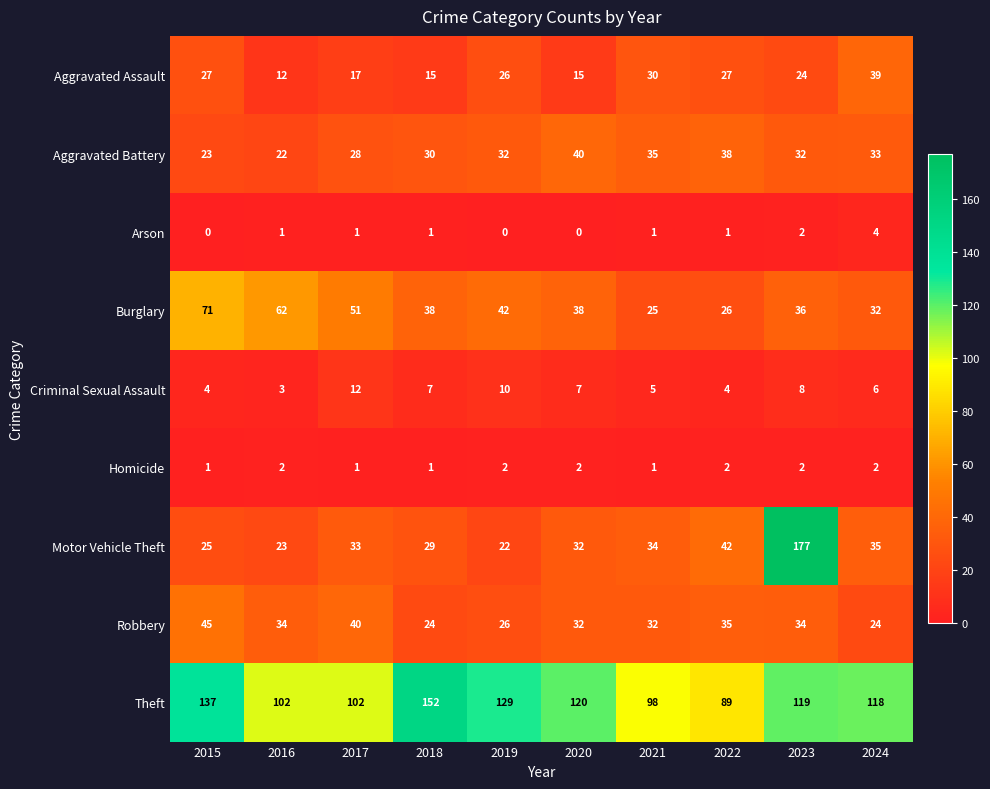

What is the approximate value of Motor Vehicle Theft at 2024, to the nearest 10?

40